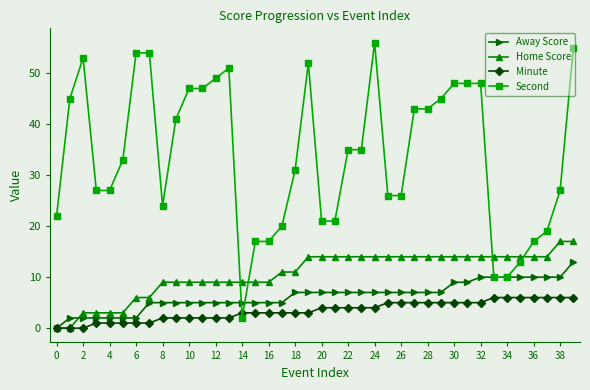

Which series ends up on top after the final intersection of Home Score and Second?

Second